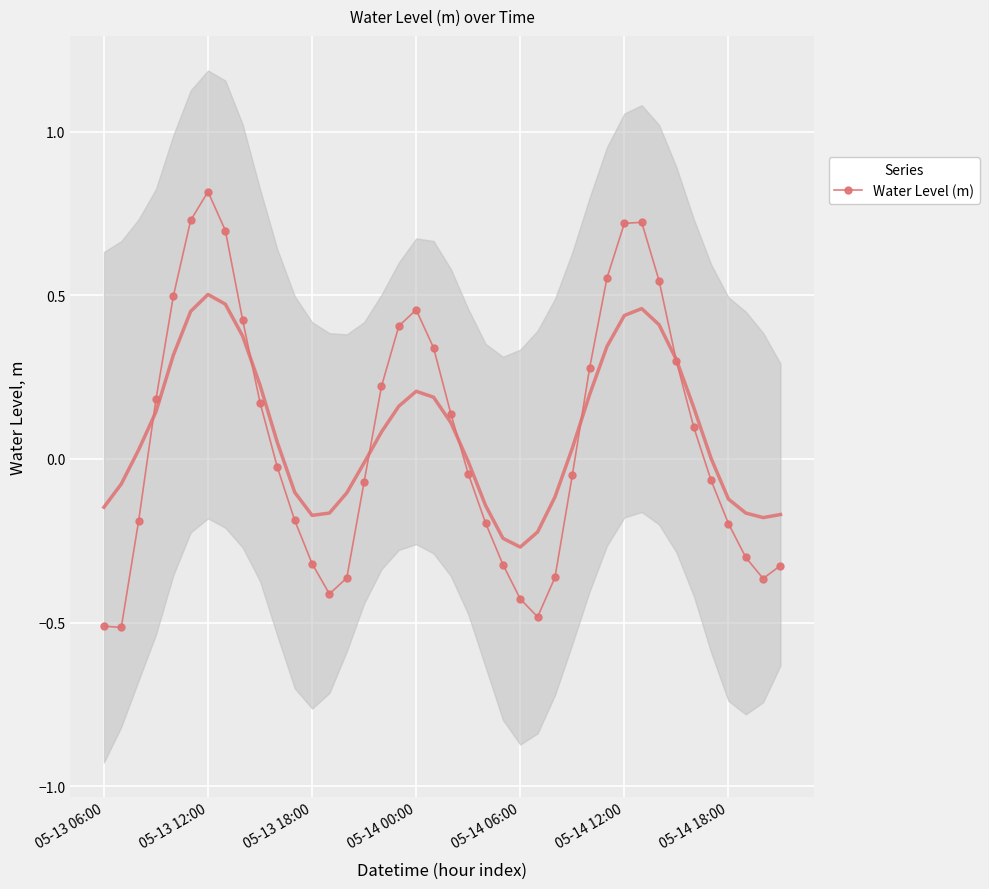

How many series are shown in this chart?

1